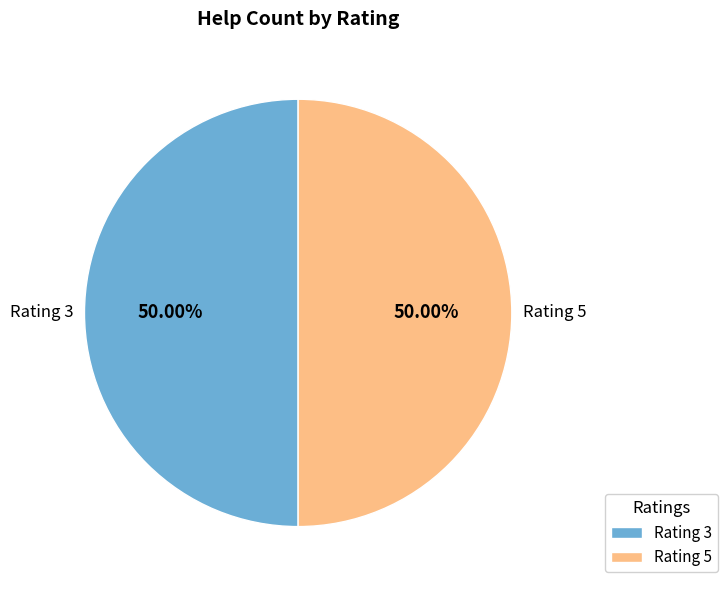

Is the sum of Rating 5 and Rating 3 greater than half?

Yes